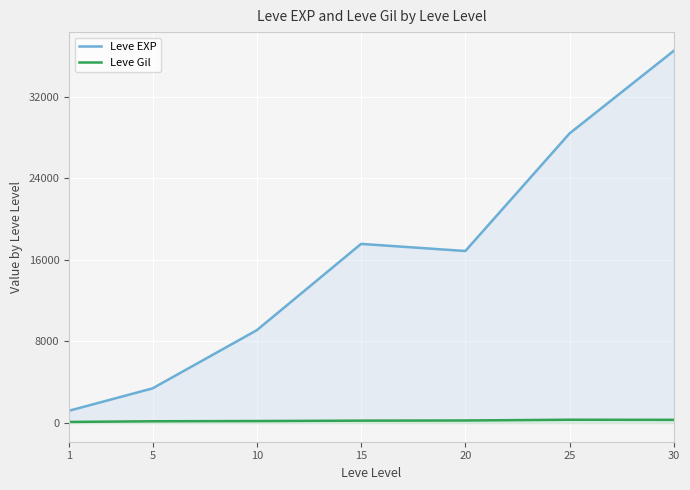

At how many categories does at least one series exceed 18821?

2